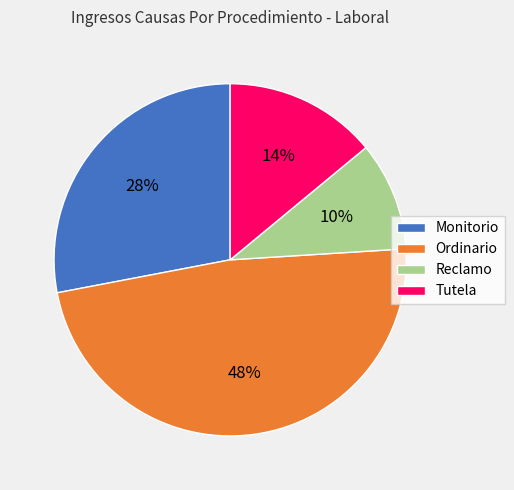

Which category has the biggest portion of the pie?

Ordinario